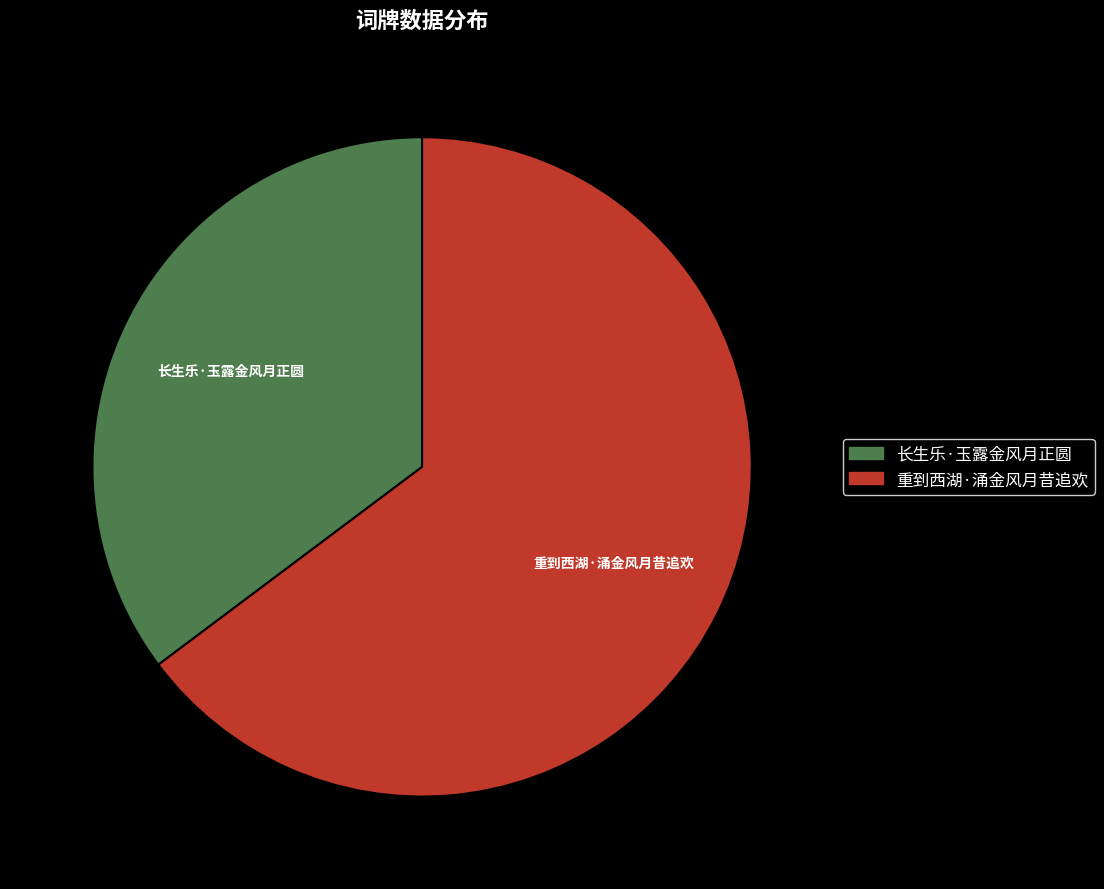

Combined, do 长生乐·玉露金风月正圆 and 重到西湖·涌金风月昔追欢 account for over 50%?

Yes